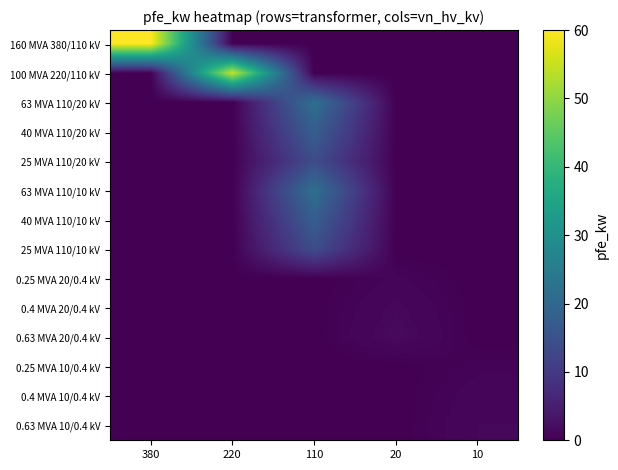

How many distinct data groups are displayed?

14